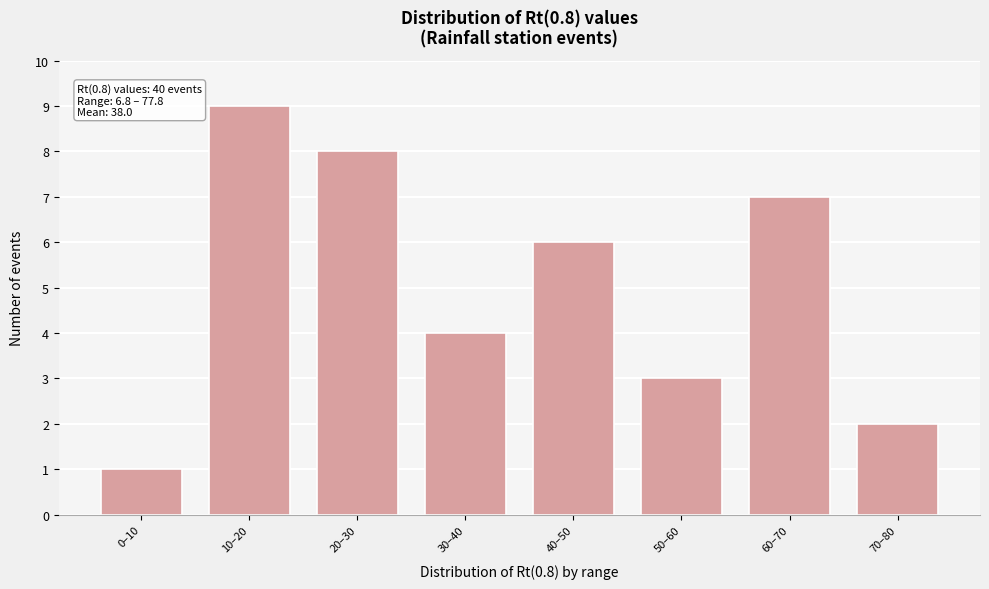

Reading right to left, list all the values displayed in this chart.

70–80=2	60–70=7	50–60=3	40–50=6	30–40=4	20–30=8	10–20=9	0–10=1